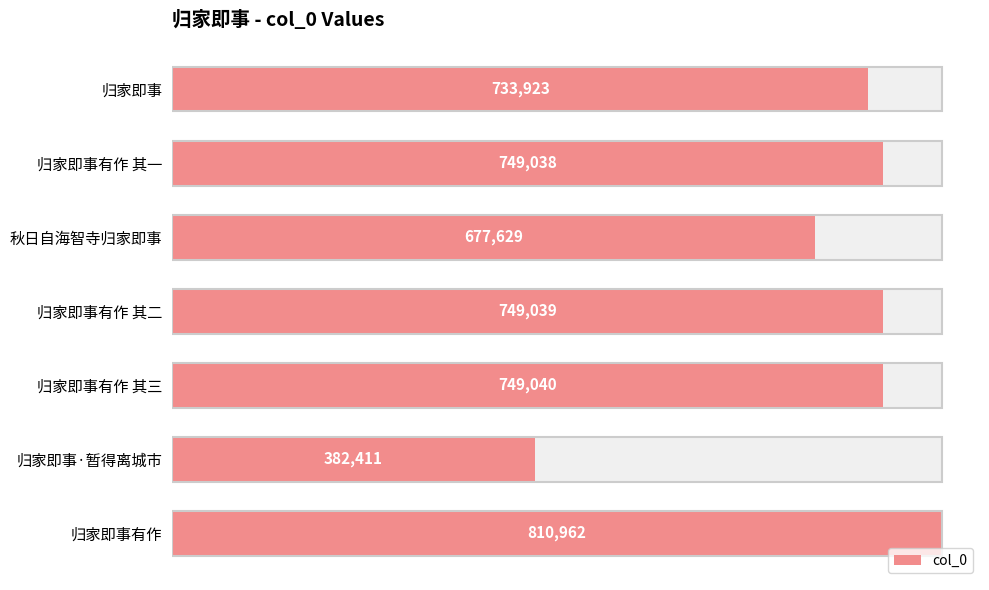

Reading left to right, extract all data points from this chart.

733923	749038	677629	749039	749040	382411	810962